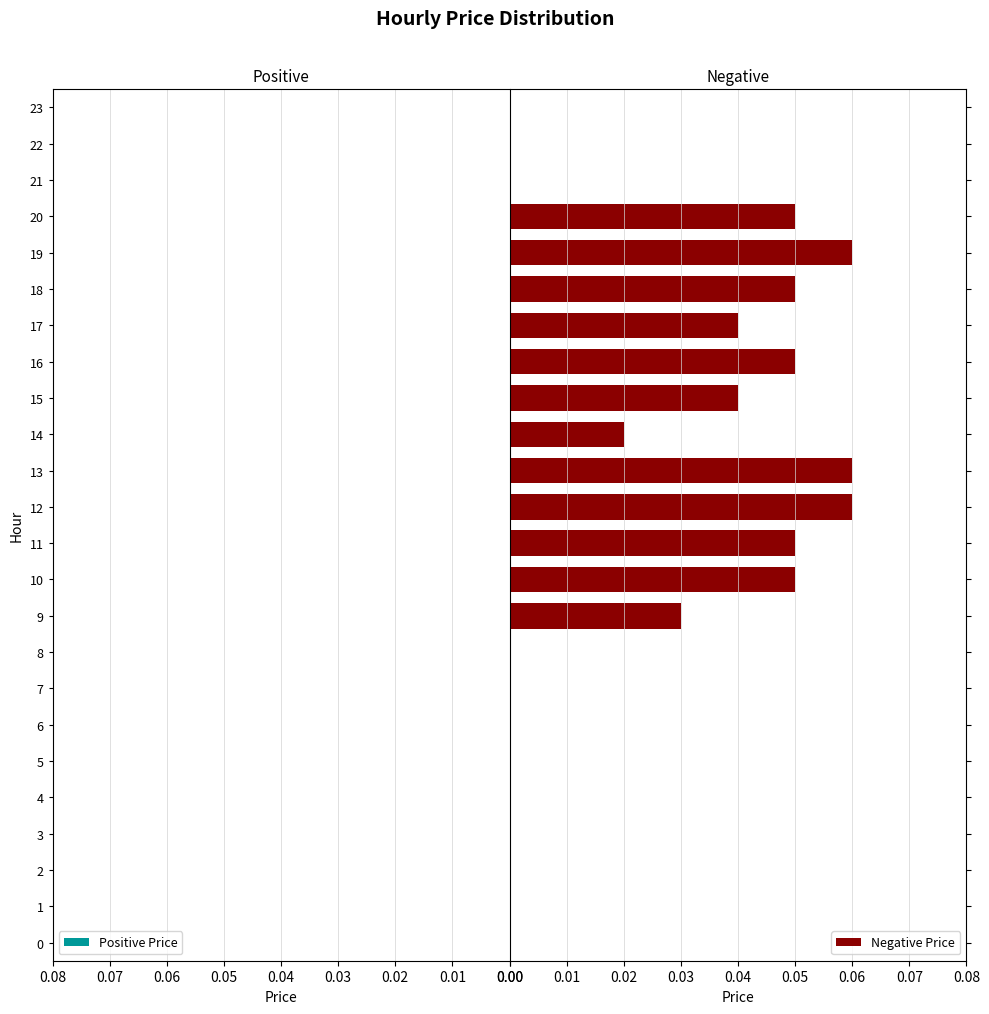

Which category has the highest value in the Negative Price series?

12